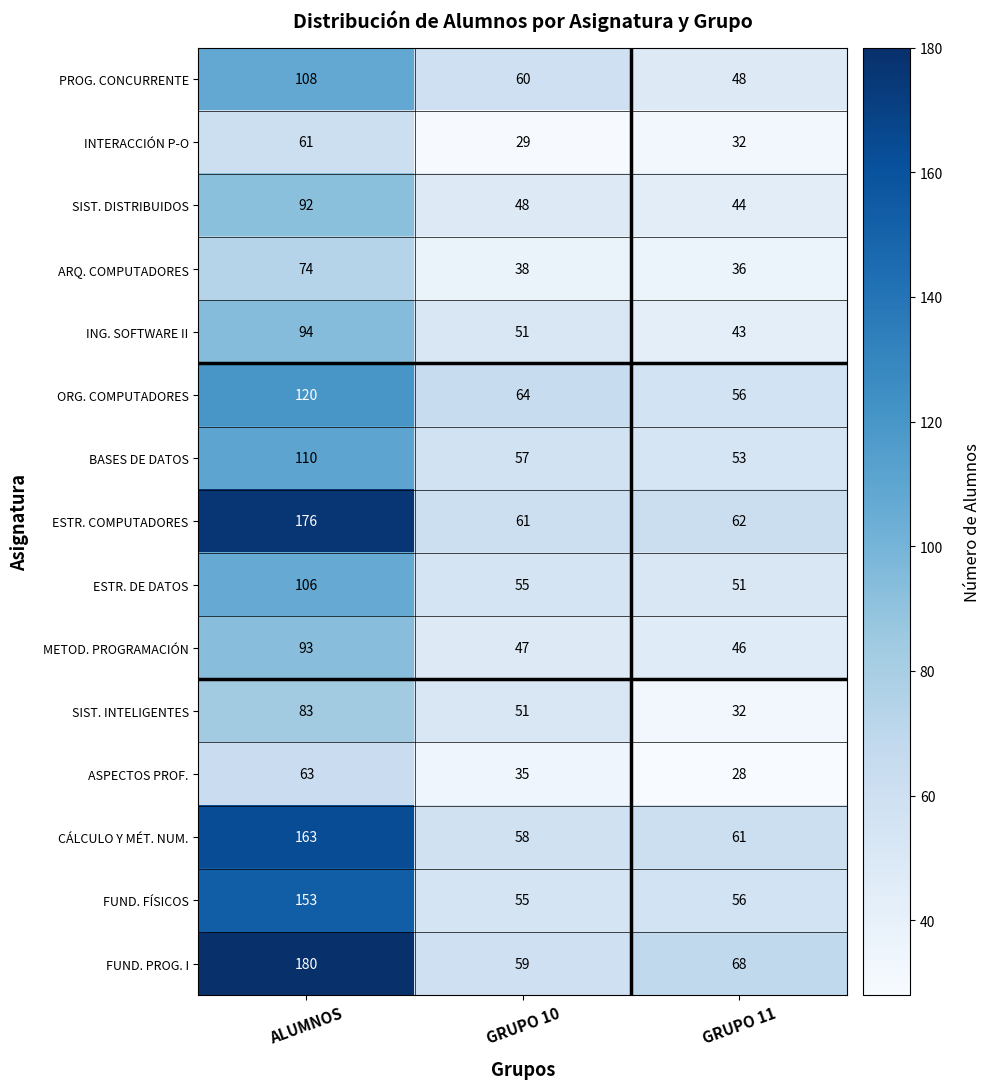

Where does the FUND. PROG. I series first go above 68?

ALUMNOS